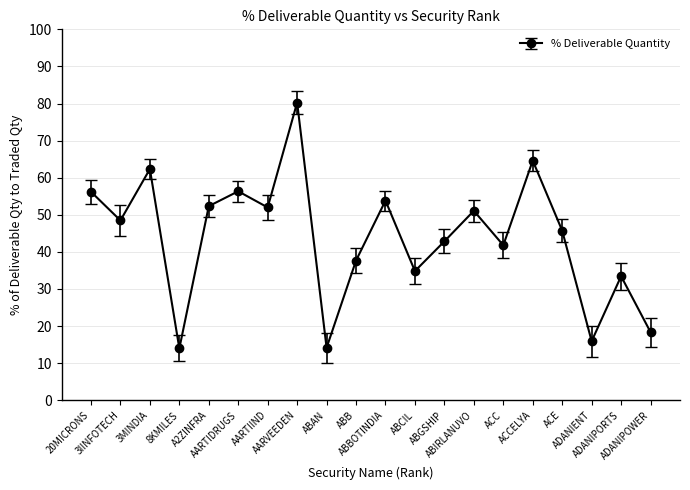

Where is the first local maximum?

3MINDIA